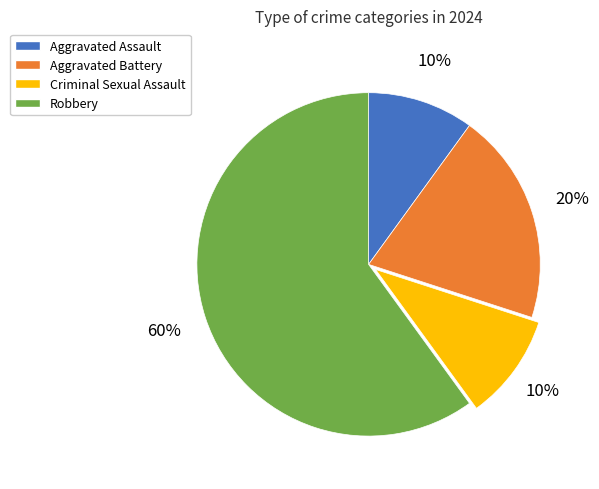

Which slice is the largest?

Robbery